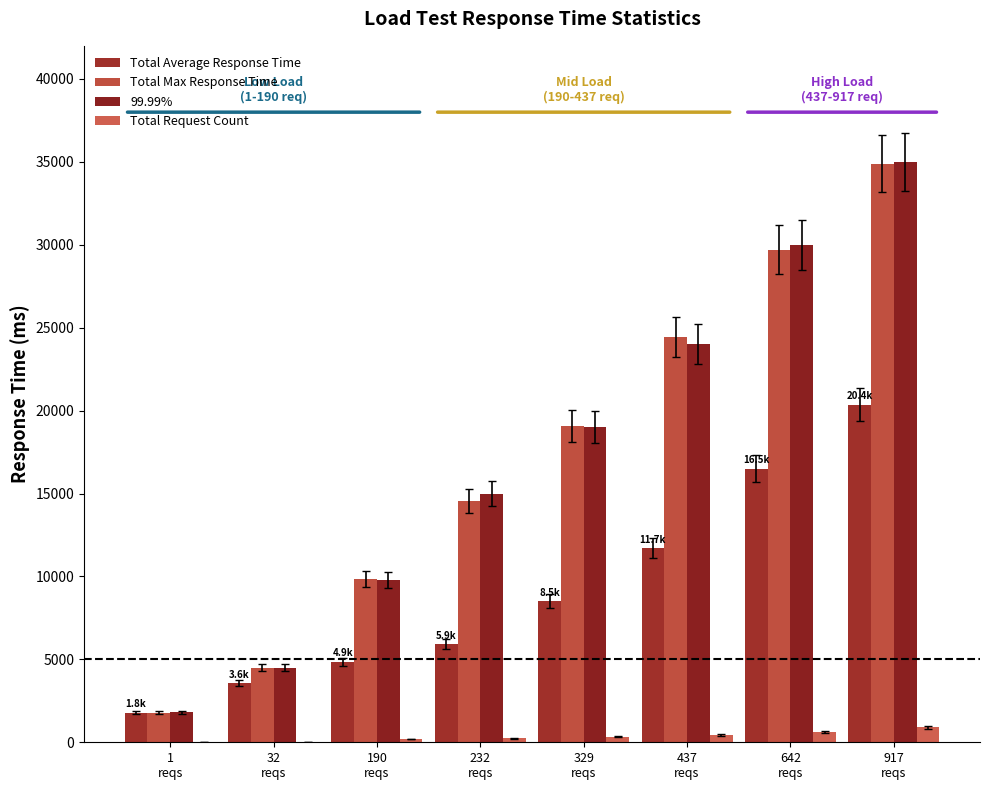

What is the spread (max minus min) of values at 329
reqs?

18742.0